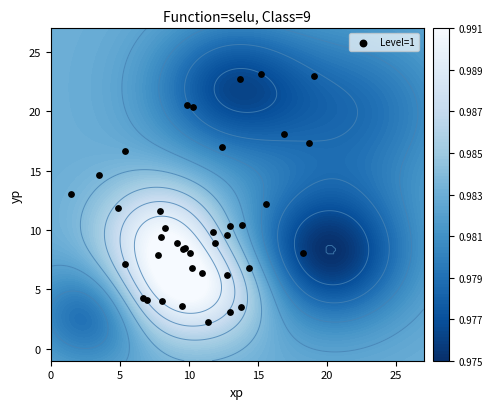

True or false: the data shows 2.1 at 15.

False